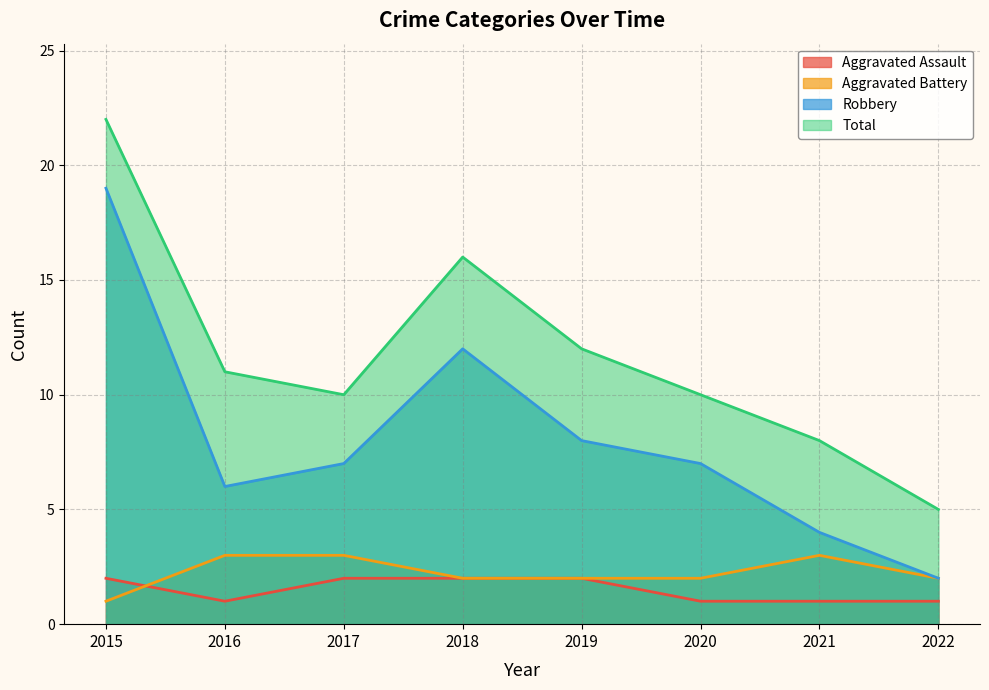

Which label corresponds to the largest value in the chart?

2015